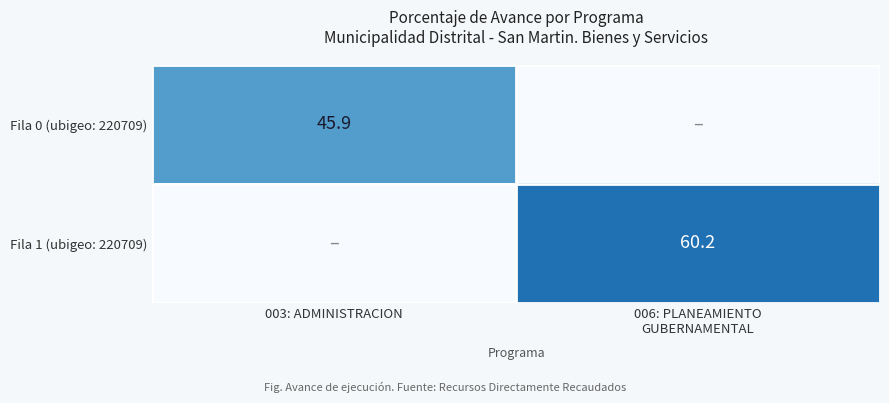

The Fila 0 (ubigeo: 220709) series shows 45.9 at 003: ADMINISTRACION. True or false?

True